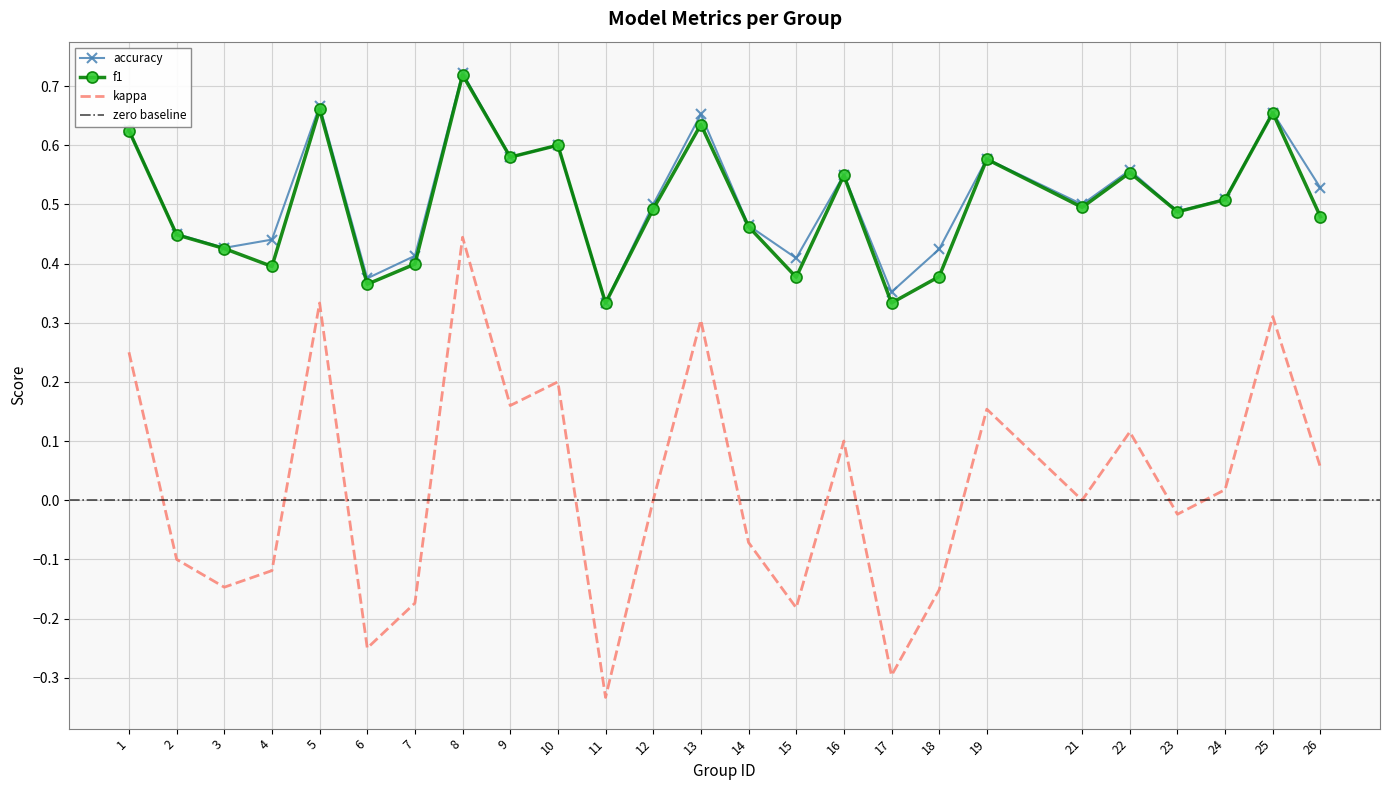

True or false: accuracy and kappa intersect in this chart.

False